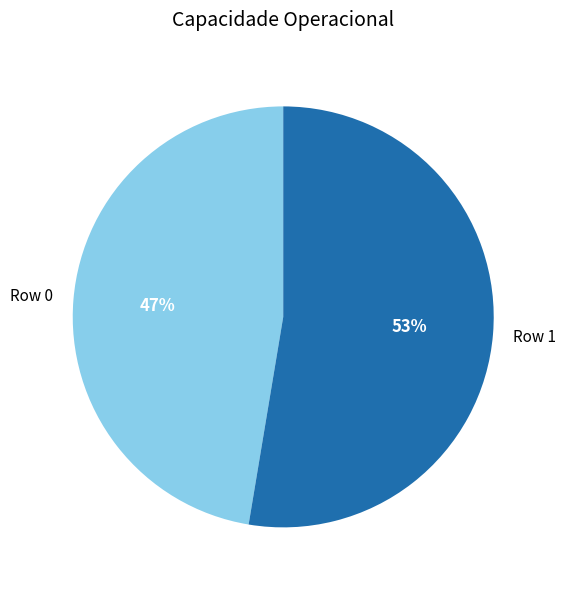

How many slices are in this pie chart?

2